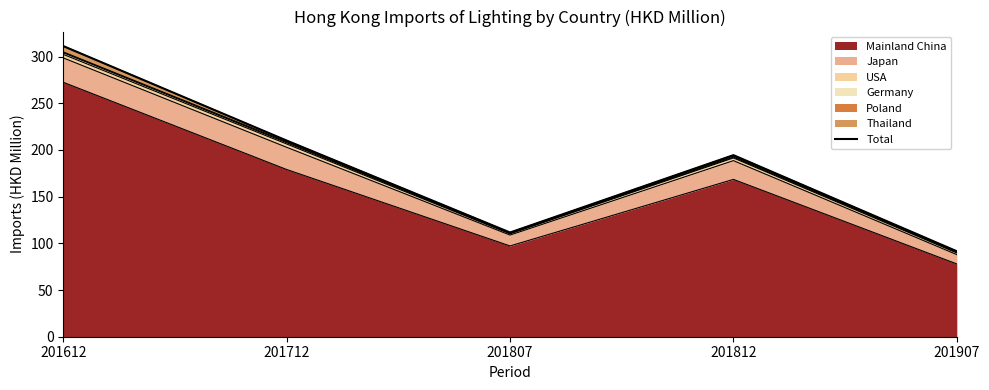

Where is the data nearest to the value 201?

201812